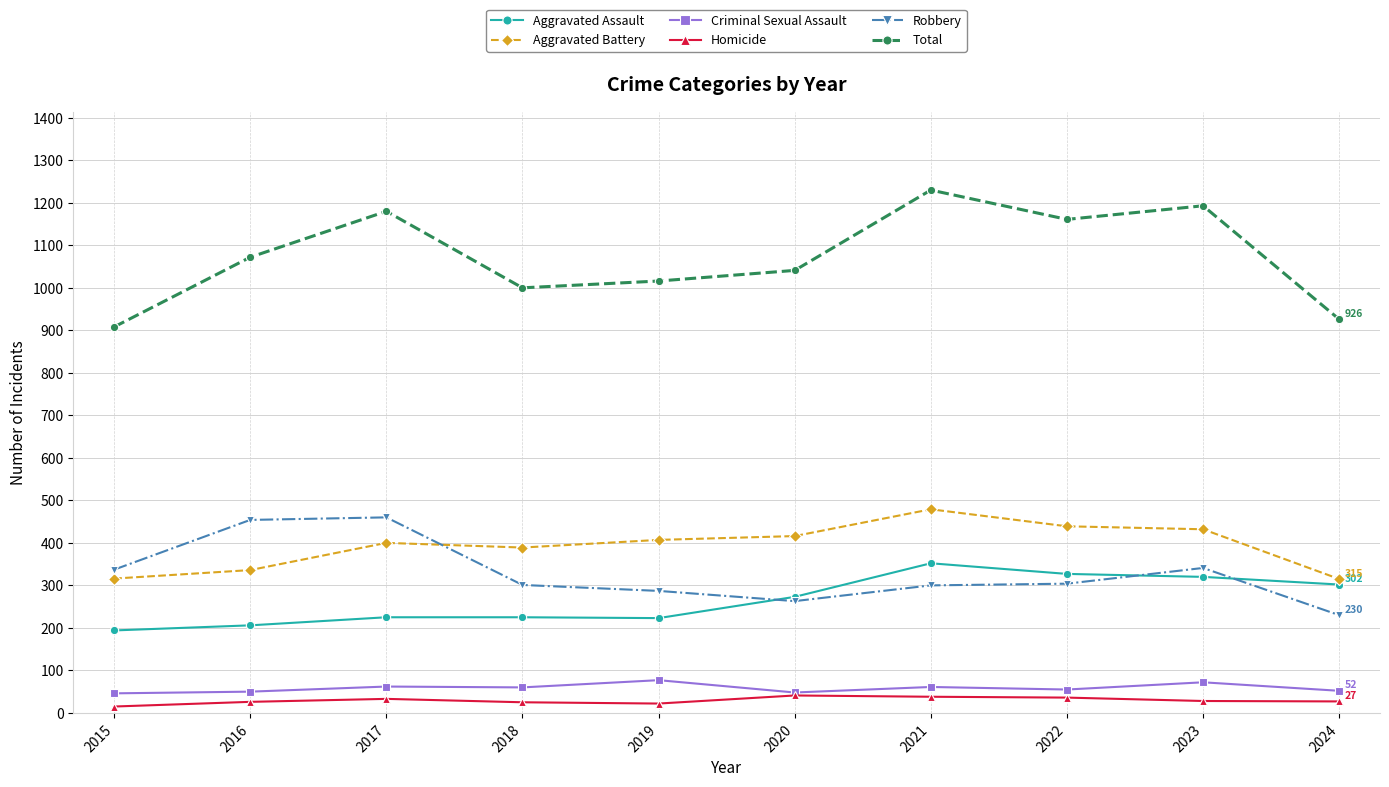

Count the number of data series in this chart.

6